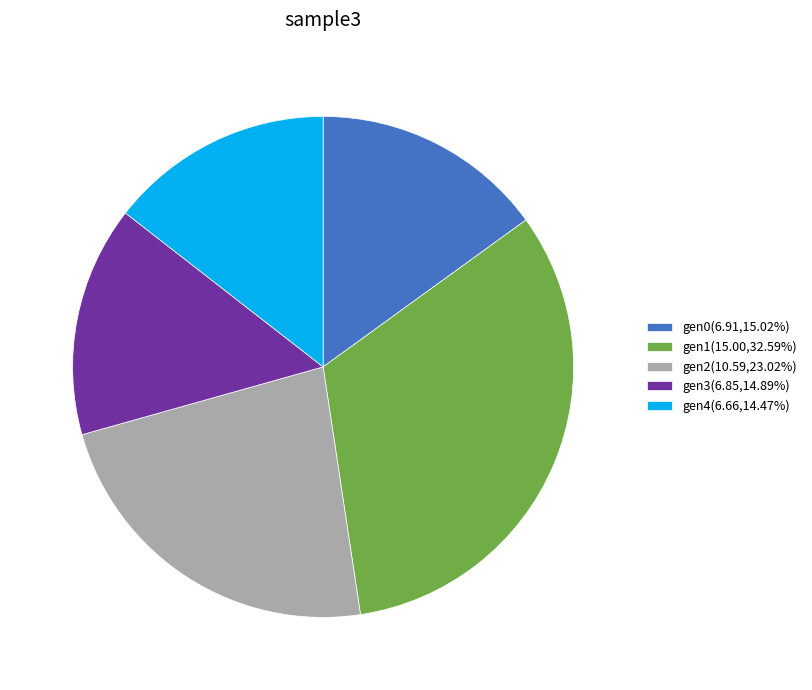

True or false: gen4 accounts for 14% of the total.

True